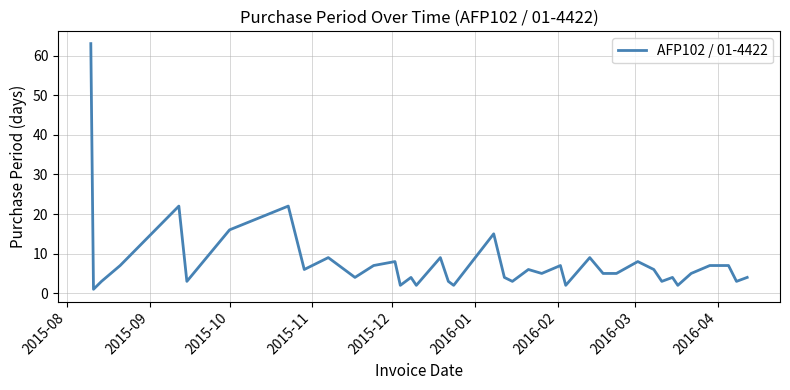

Reading right to left, extract all data points from this chart.

4	3	7	7	5	2	4	3	6	8	5	5	9	2	7	5	6	3	4	15	2	3	9	2	4	2	8	7	4	6	9	6	22	16	3	22	7	3	1	63